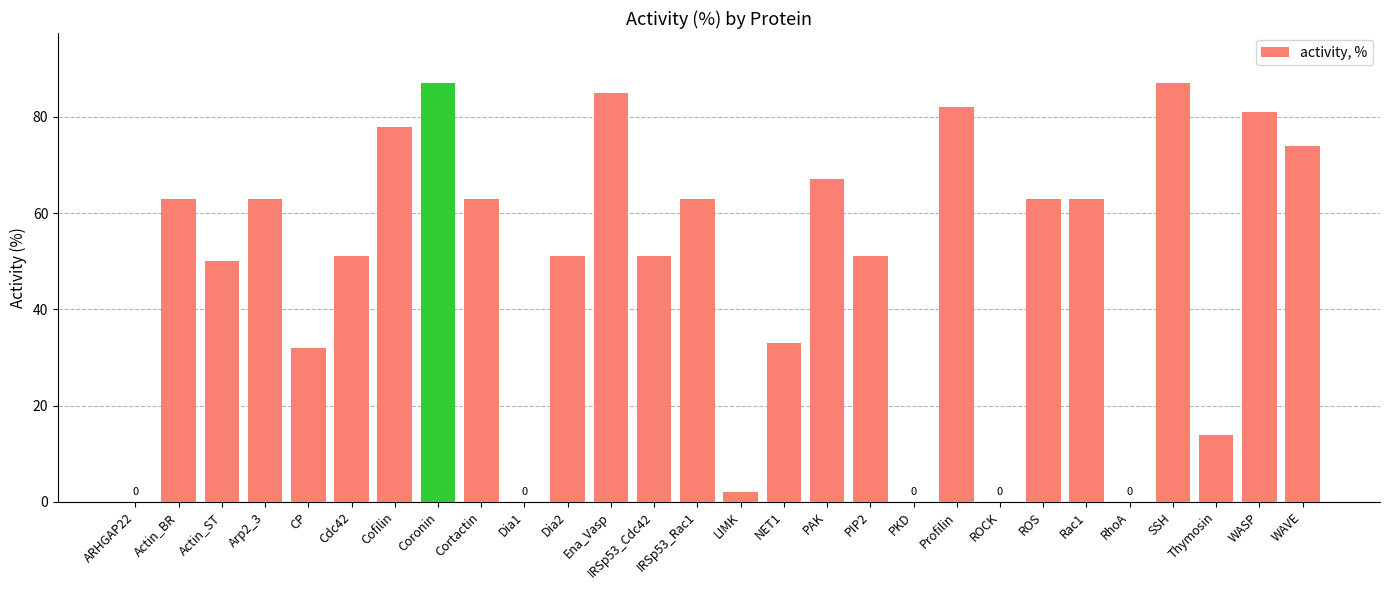

Reading left to right, transcribe all the data shown in this chart.

0	63	50	63	32	51	78	87	63	0	51	85	51	63	2	33	67	51	0	82	0	63	63	0	87	14	81	74